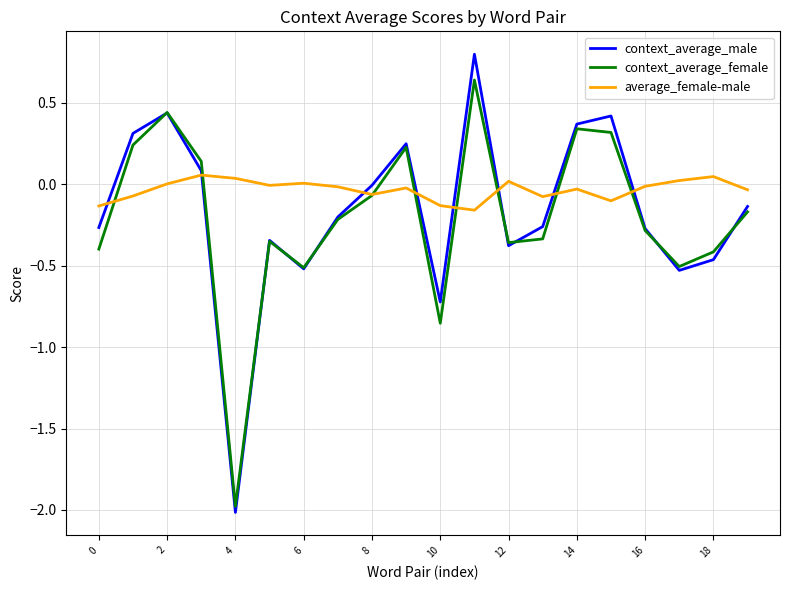

Which series has the largest range (max minus min)?

context_average_male